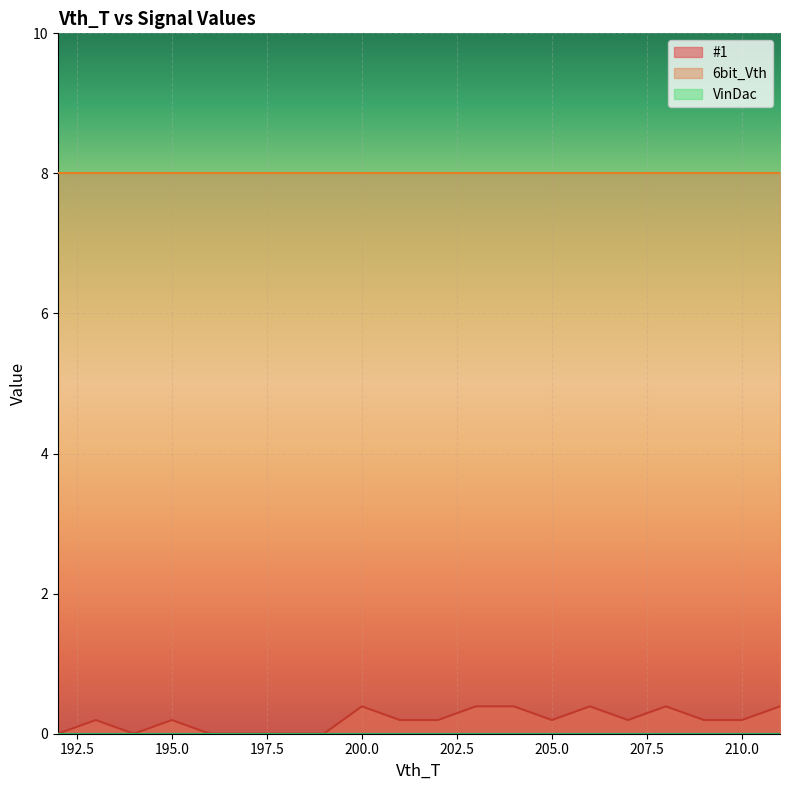

Is the value of #1 at 205 greater than the value of 6bit_Vth at 201?

No